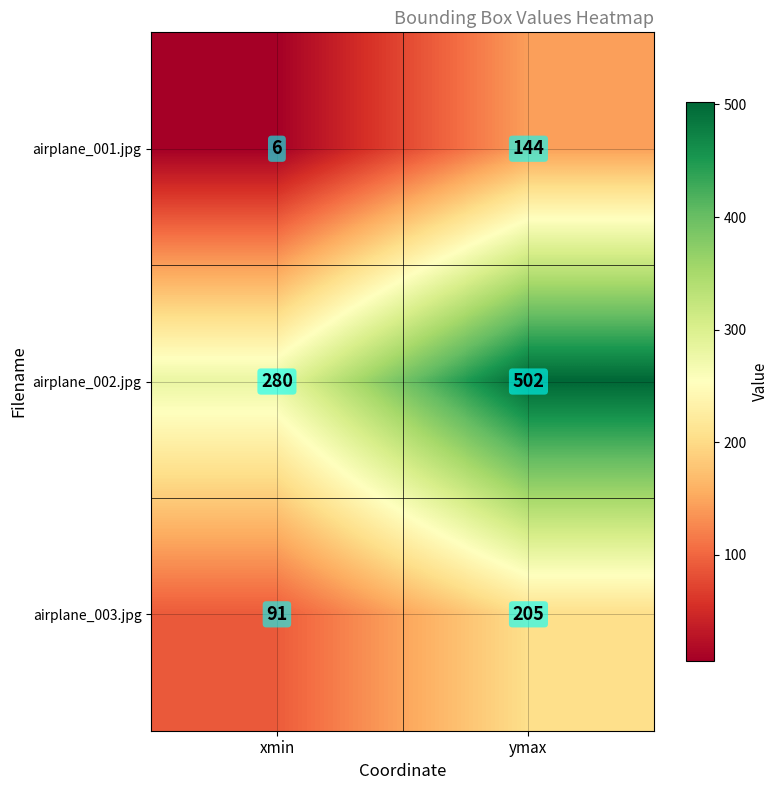

Between xmin and ymax, which is larger?

ymax